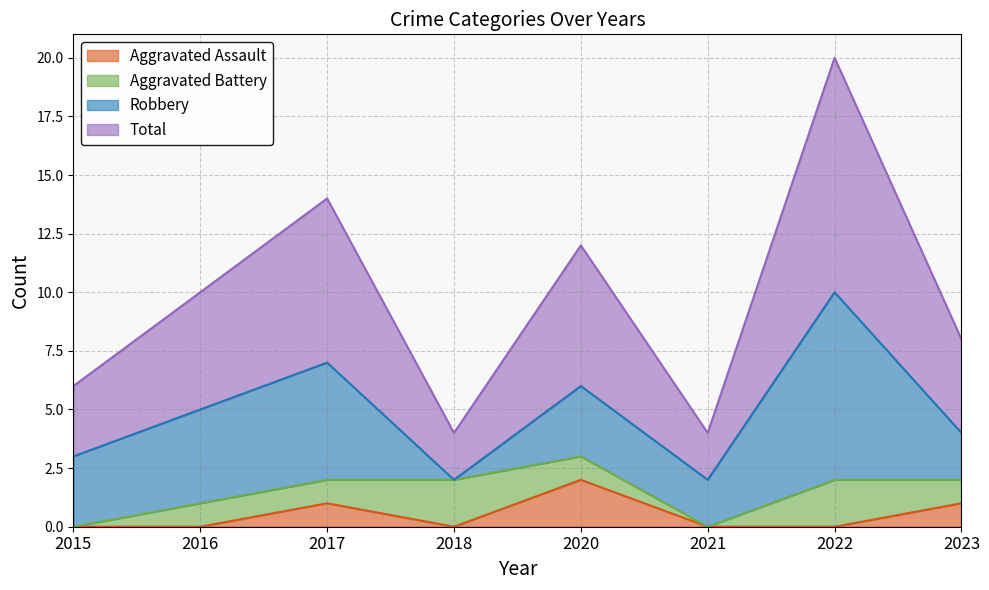

What is the difference between the maximum and minimum values in the Aggravated Assault series?

2